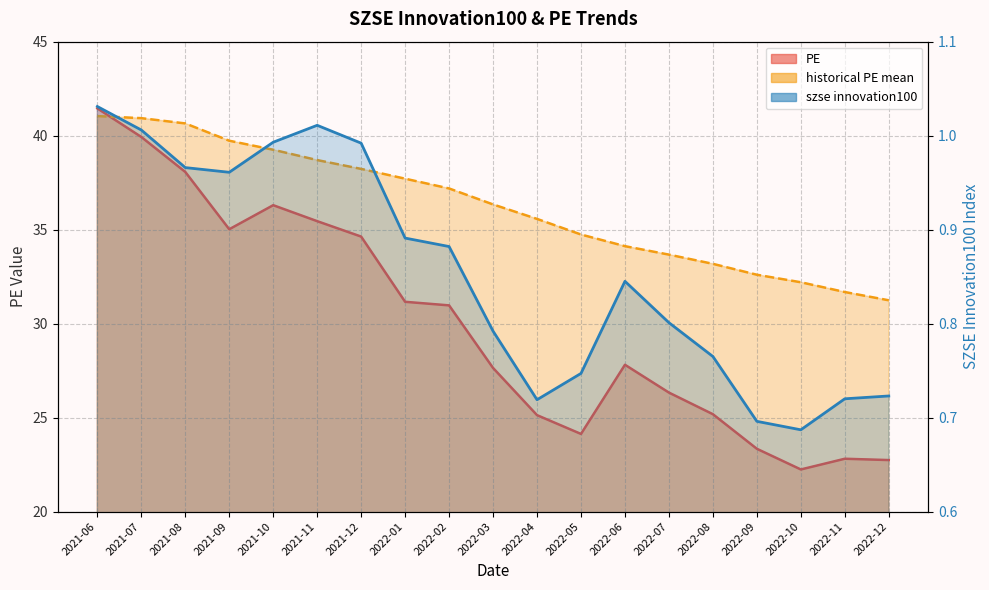

Does the chart have visible grid lines?

Yes